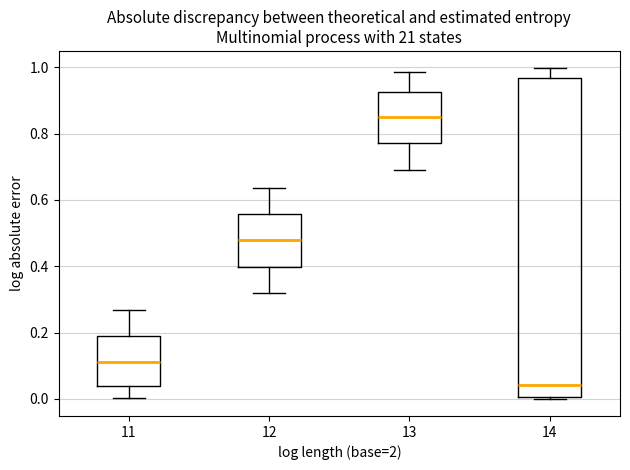

Reading left to right, read every box against the y-axis: the position of its median line, the range the box covers, and the ends of its whiskers. The values are not printed on the chart, so give them approximately, as read against the axis.

11: median 0.12, box 0.04 to 0.18, whiskers 0.00 to 0.26
12: median 0.48, box 0.40 to 0.56, whiskers 0.32 to 0.64
13: median 0.84, box 0.78 to 0.92, whiskers 0.68 to 0.98
14: median 0.04, box 0.00 to 0.96, whiskers 0.00 (just below the box's lower edge) to 1.00